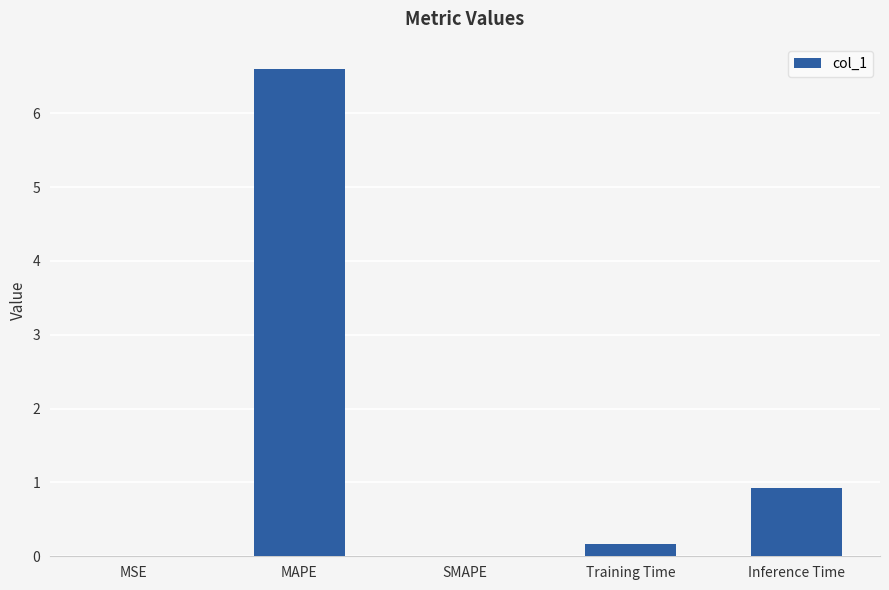

What is the sum of all values?

7.7